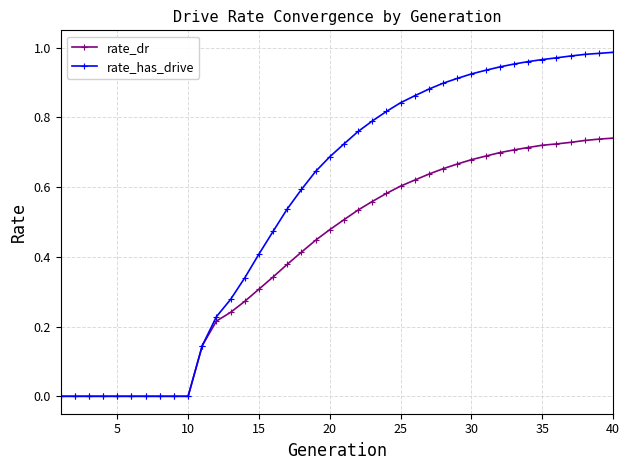

List the series in order of their overall mean, lowest first.

rate_dr, rate_has_drive